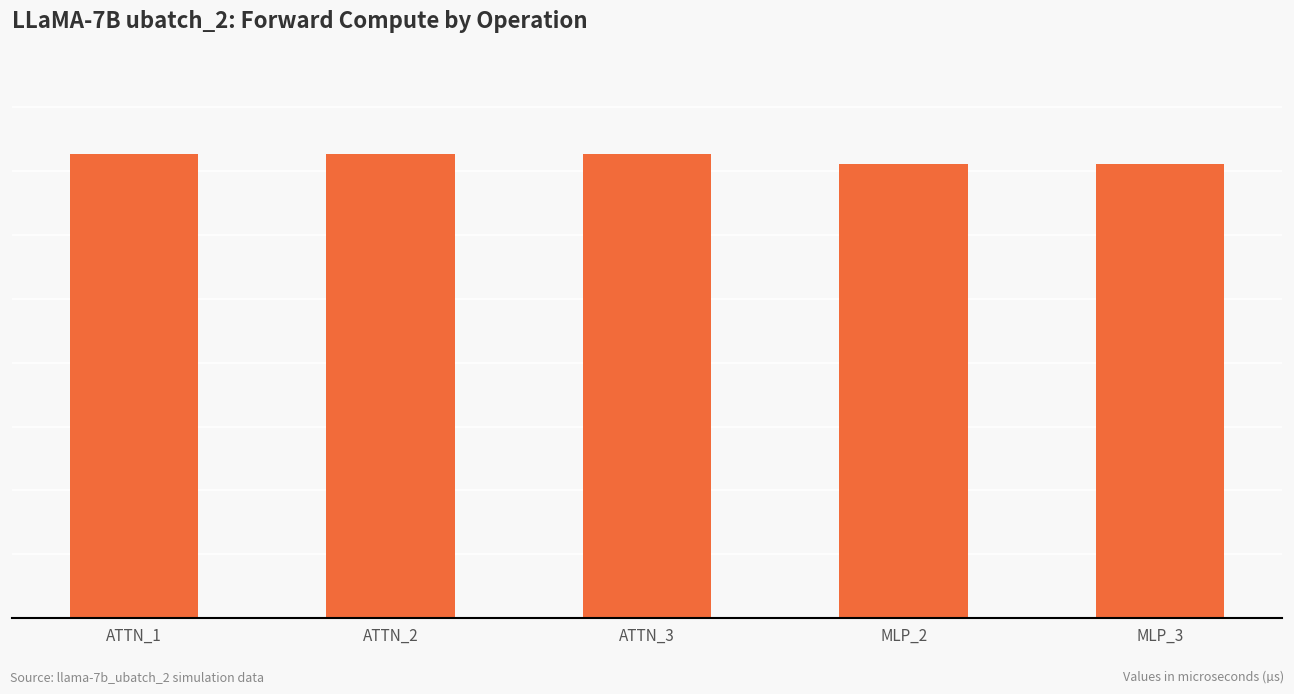

Does the chart contain any negative values?

No